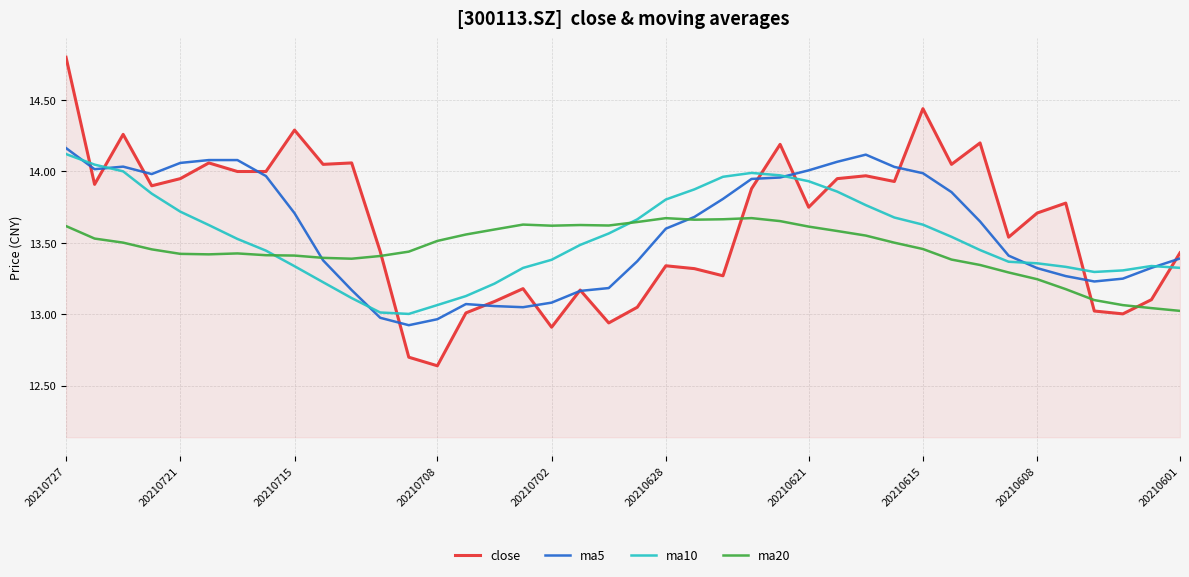

What is the maximum value shown in the chart?

14.8